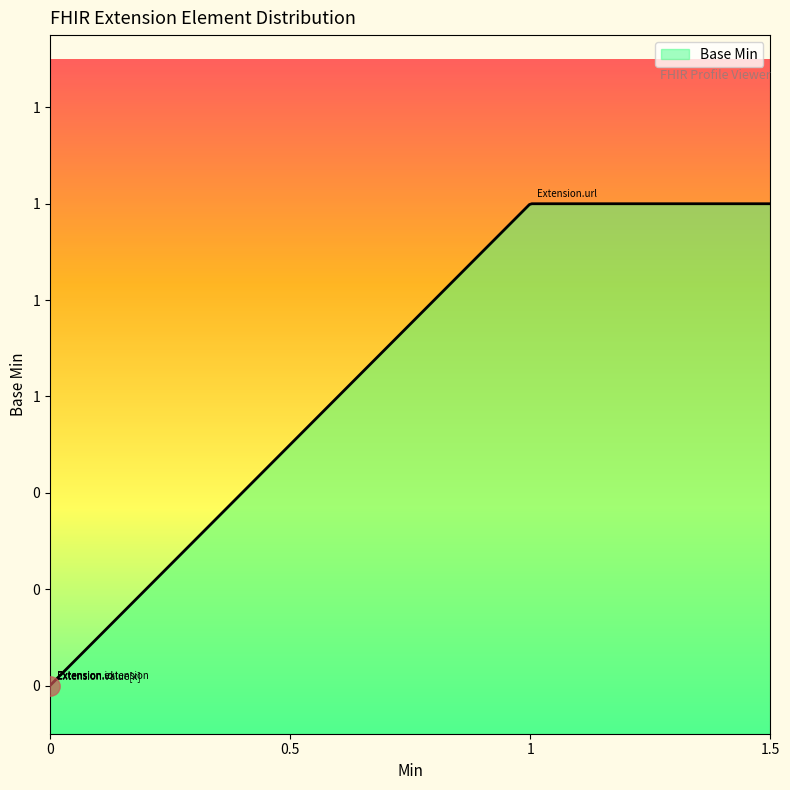

Which category has the lowest value across all series?

Extension